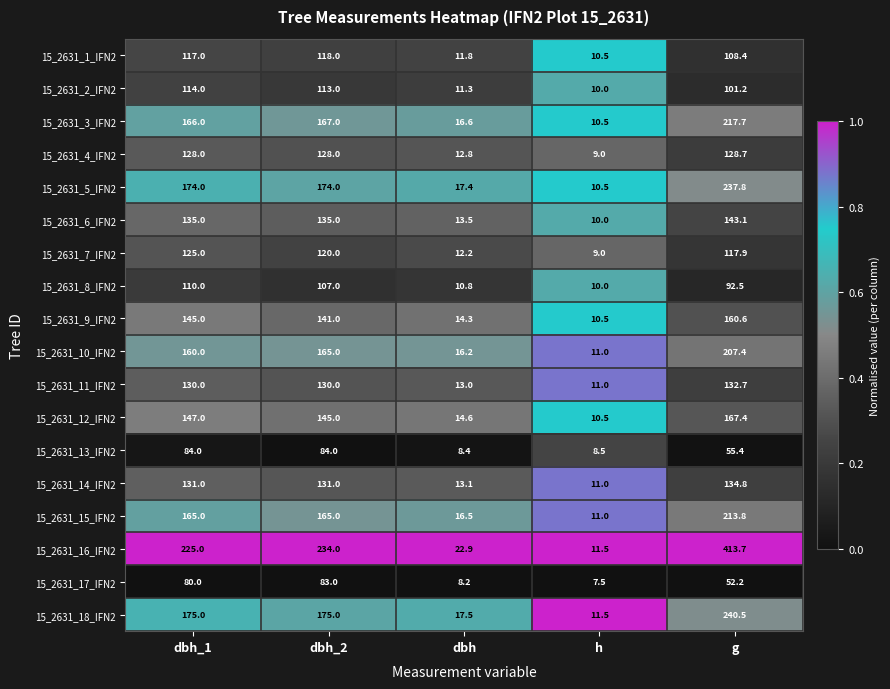

The value of 15_2631_17_IFN2 at dbh is 8.2. True or false?

True